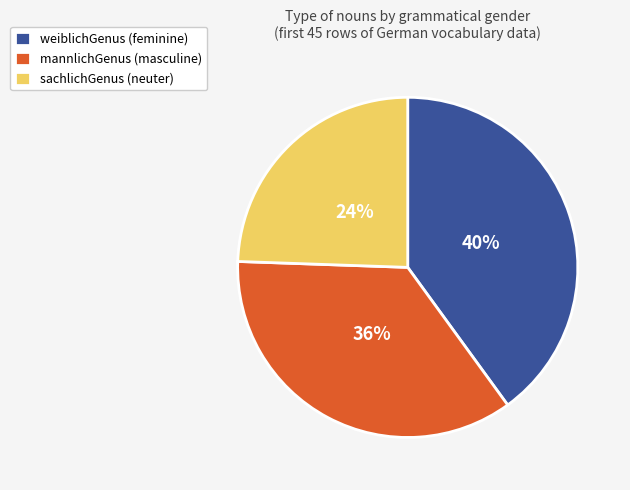

To the nearest percent, what is the combined percentage of weiblichGenus and sachlichGenus?

64%